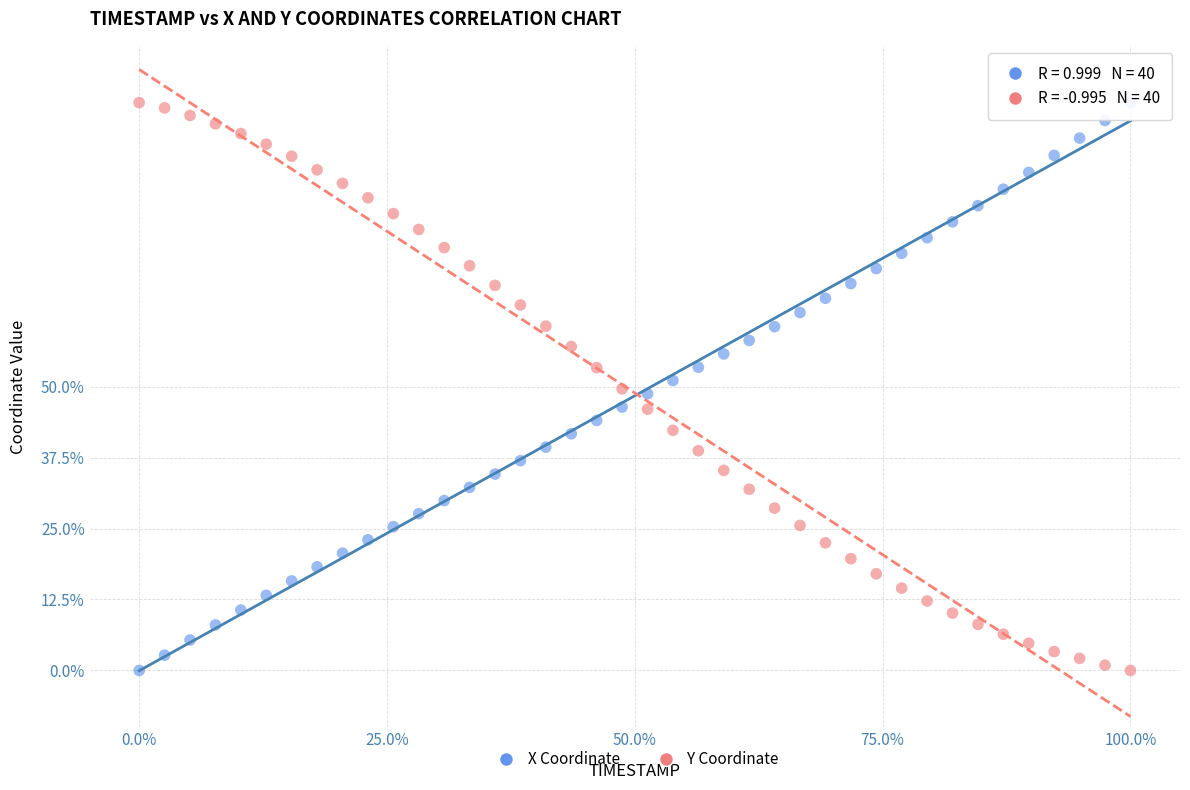

Across all data points, what is the range of X values (max minus min)?

100.0